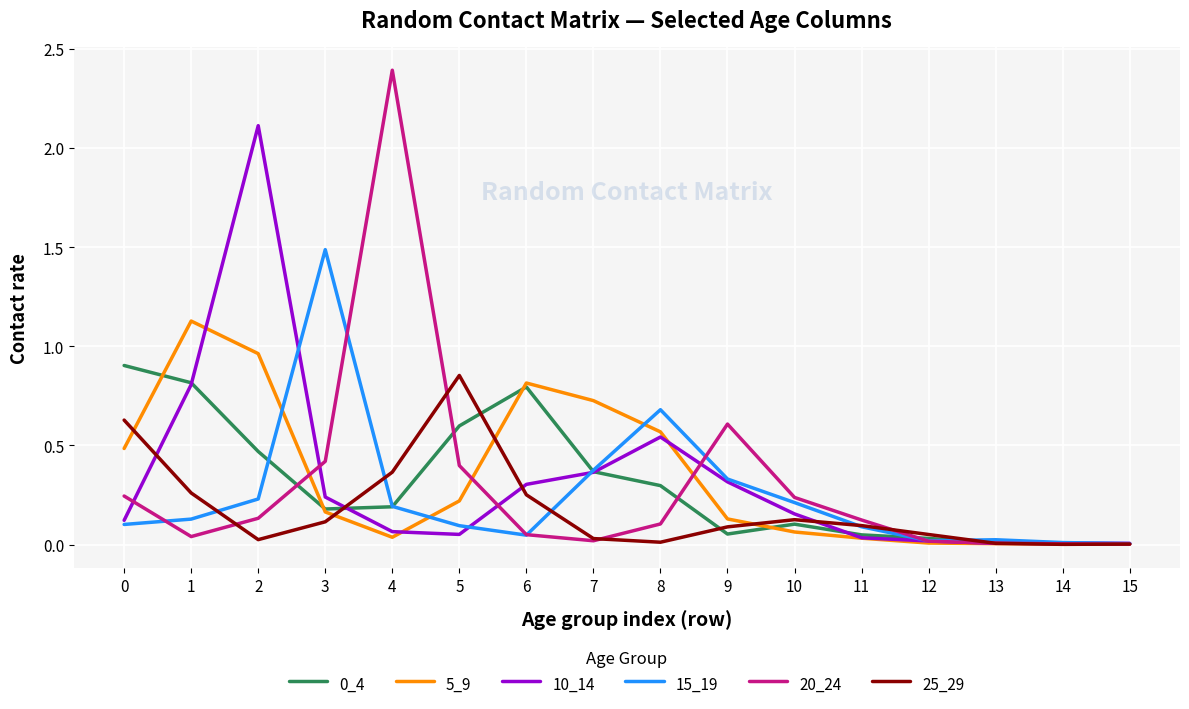

At which category is the sum across all series the highest?

2